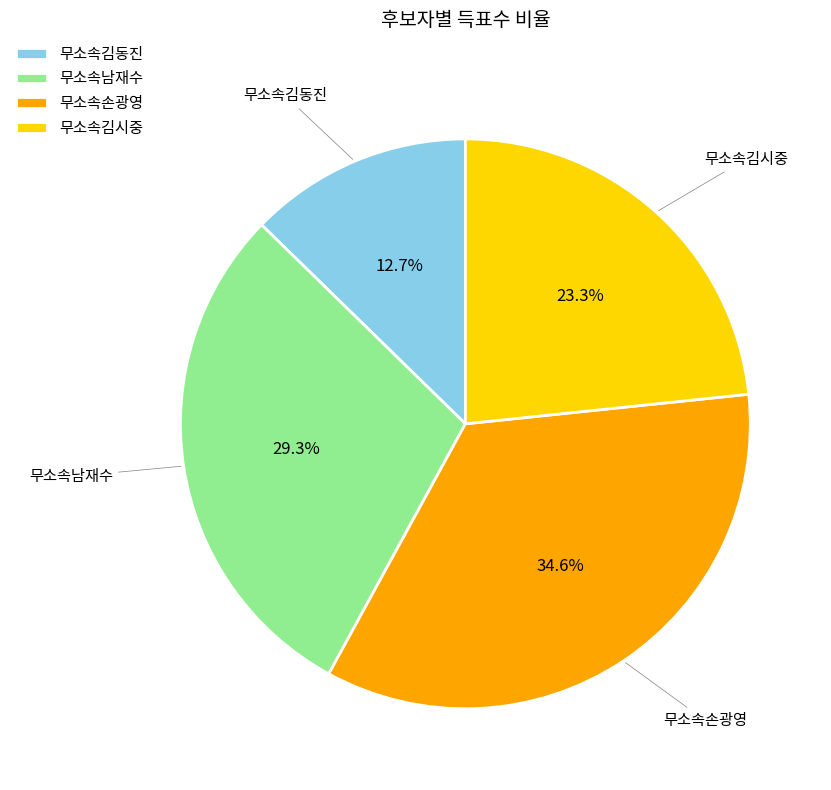

Rank the categories by value from lowest to highest.

무소속김동진, 무소속김시중, 무소속남재수, 무소속손광영